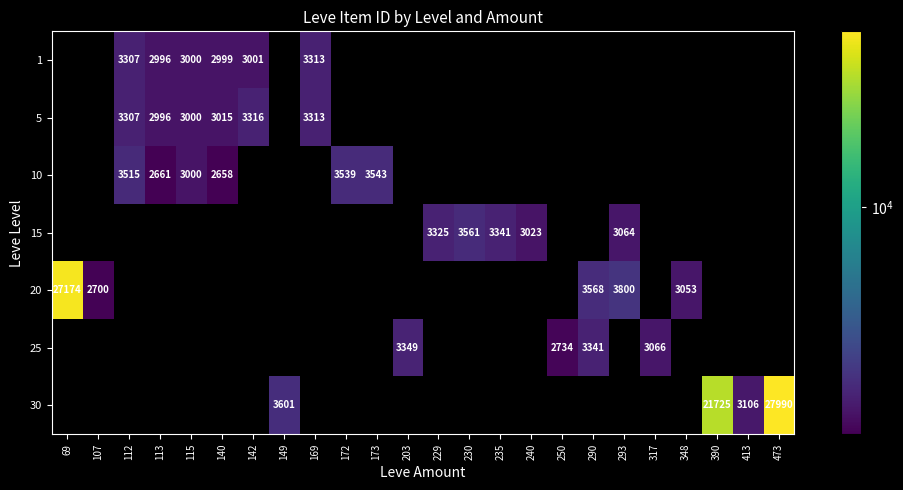

Between 142 and 169, which series saw the biggest shift?

1